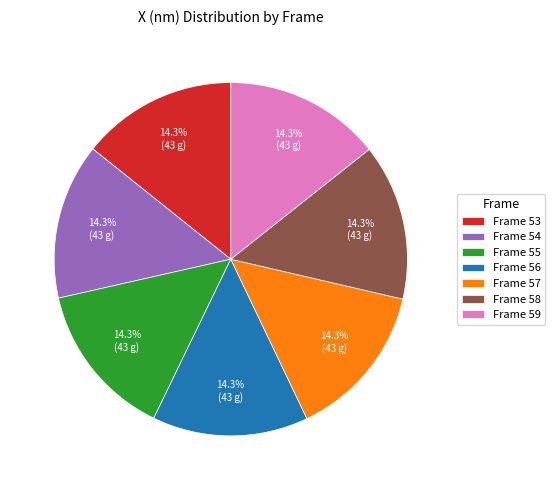

What portion of the pie excludes Frame 53?

85.7%